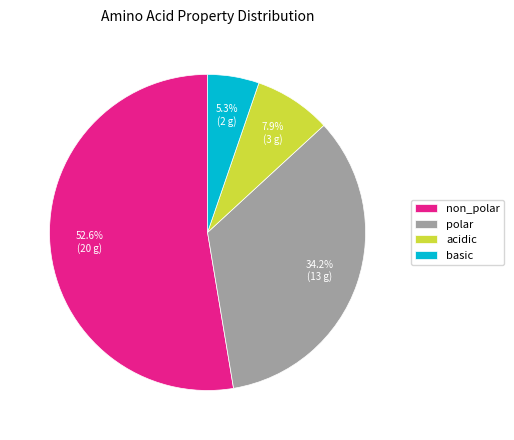

Is polar the majority of the pie?

No